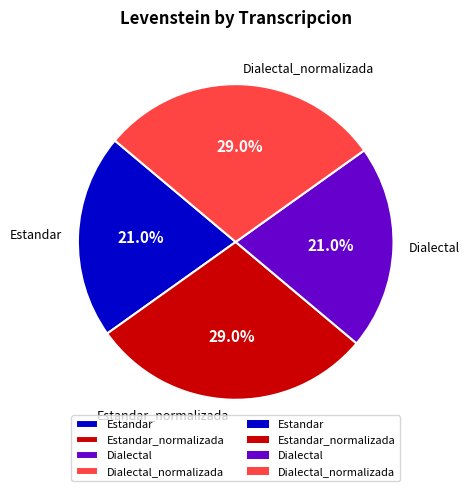

Combined, do Estandar_normalizada and Dialectal_normalizada account for over 50%?

Yes